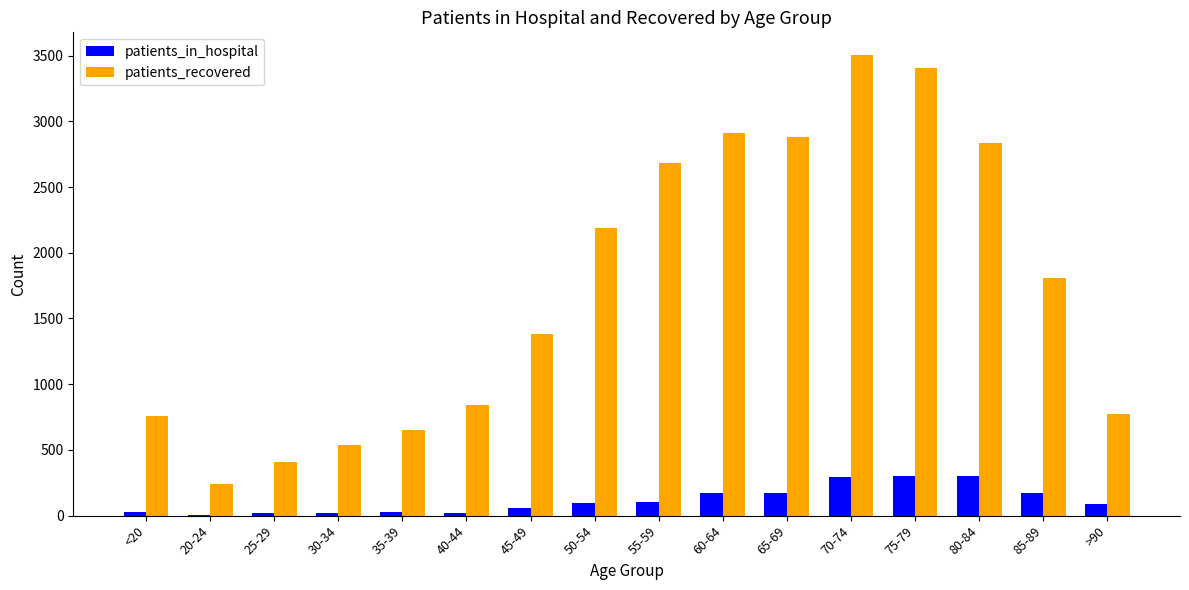

What is the sum of all patients_recovered values?

27789